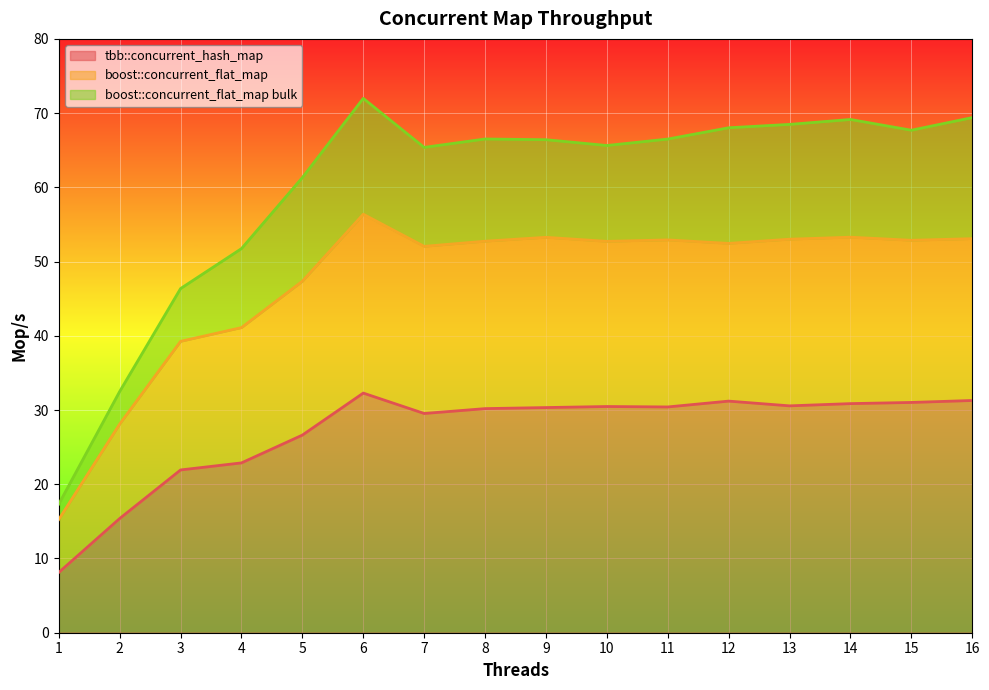

How many data points in boost::concurrent_flat_map bulk are above 66?

9